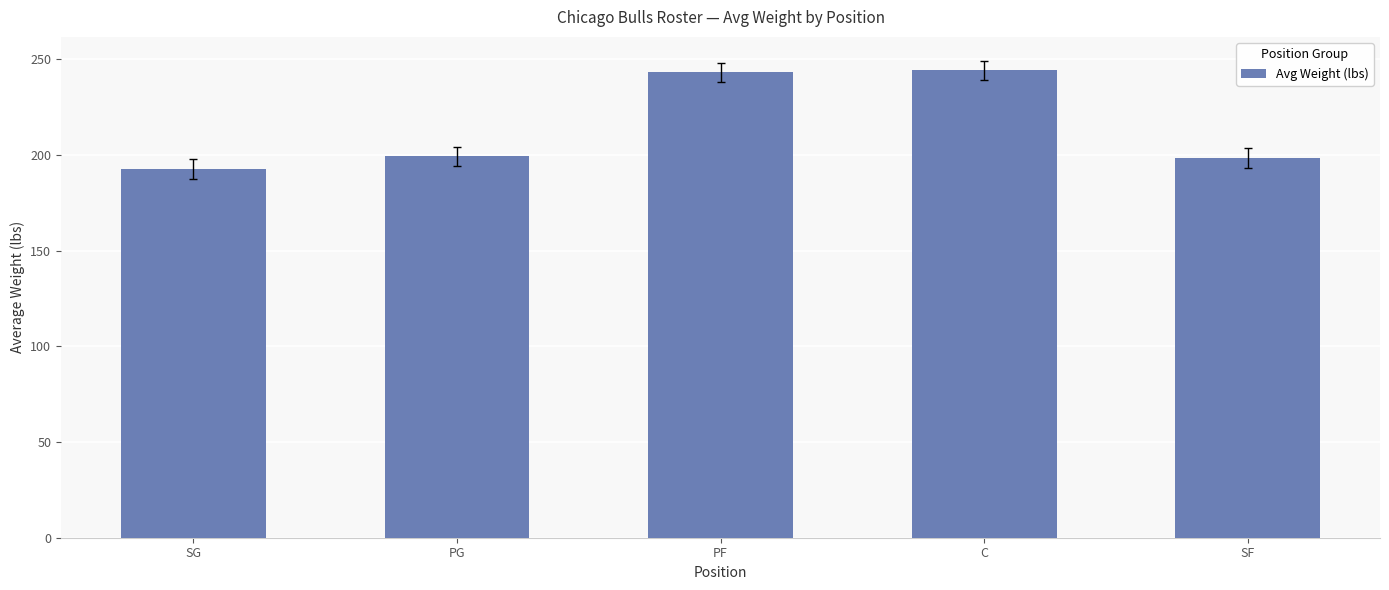

Does the chart contain any negative values?

No